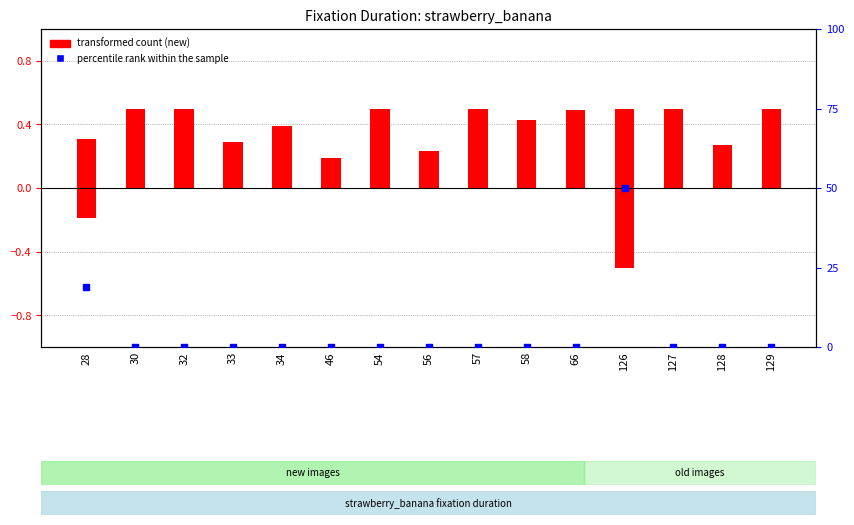

Which series has the widest spread of Y values?

percentile rank within the sample